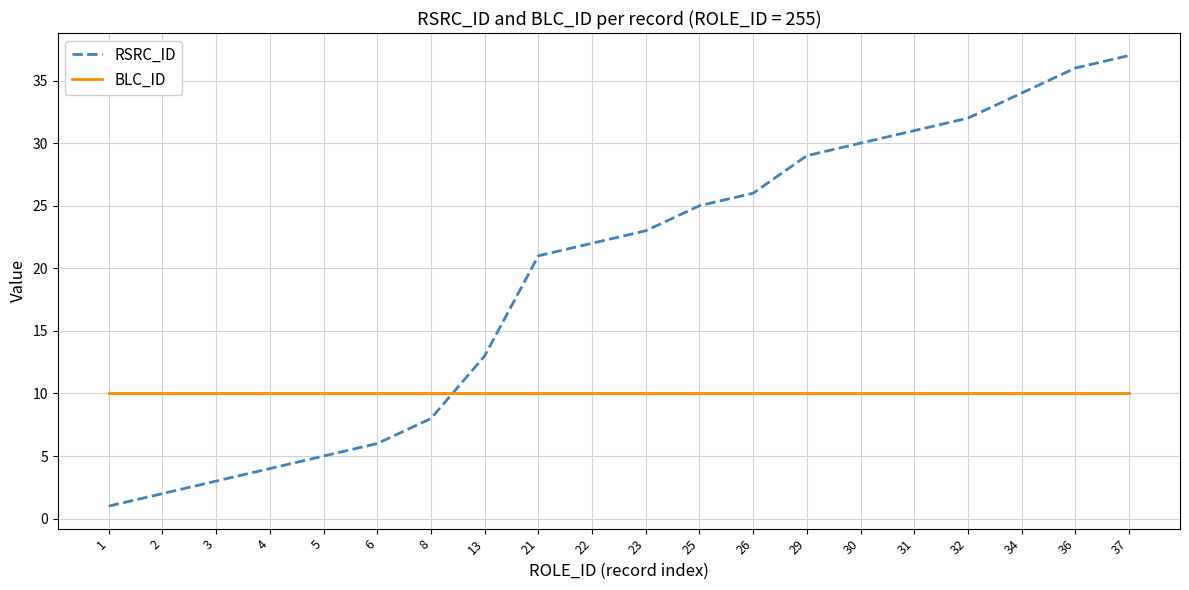

Which series has the largest range (max minus min)?

RSRC_ID